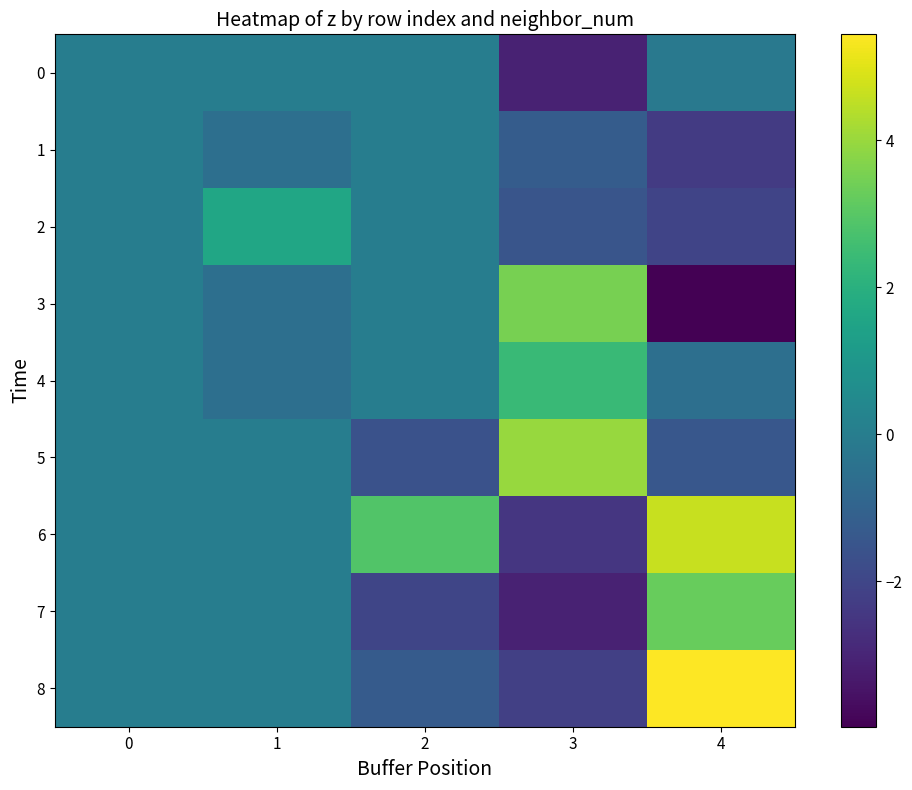

Which series changed the most between 0 and 2?

6